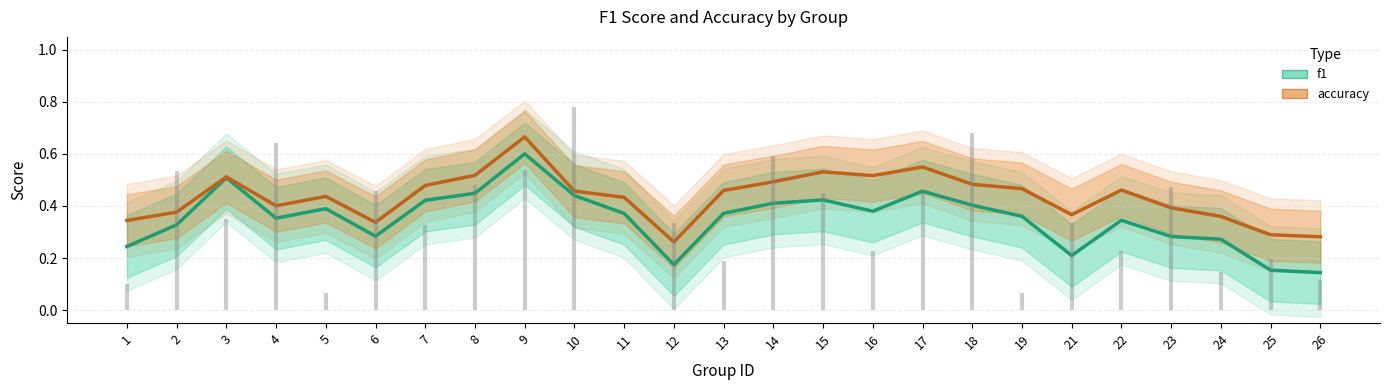

At how many categories does at least one series exceed 0?

25